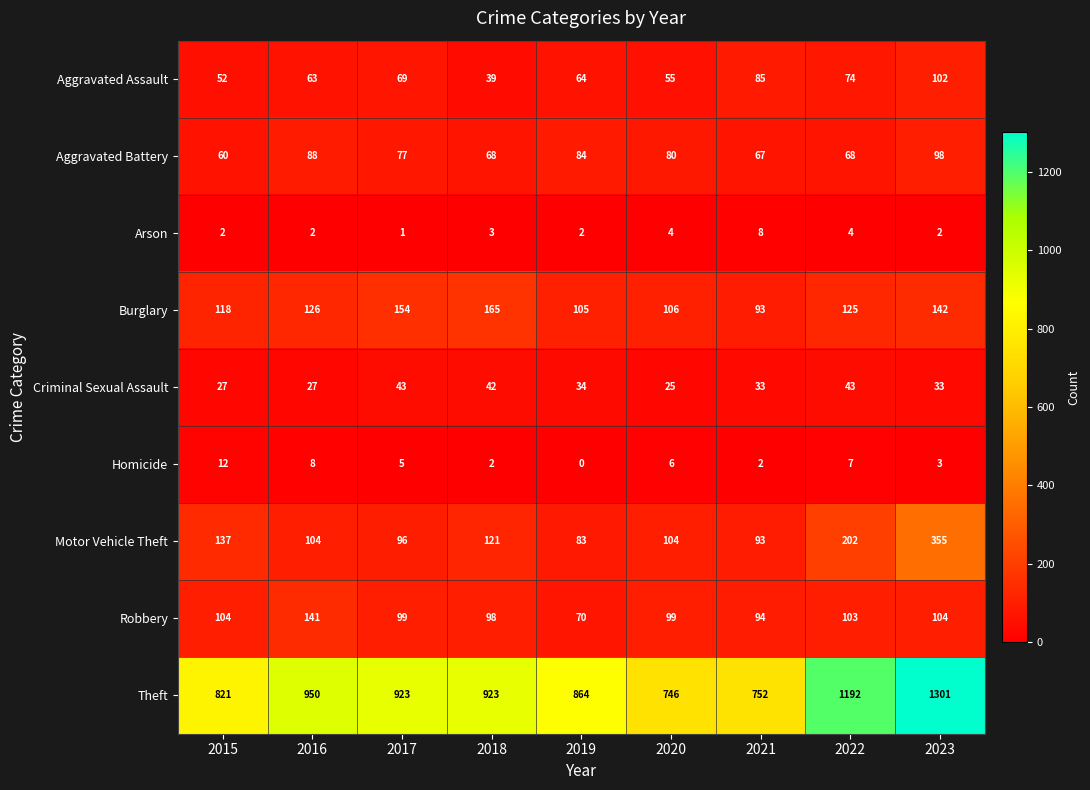

What is the difference between the maximum and minimum values in the Homicide series?

12